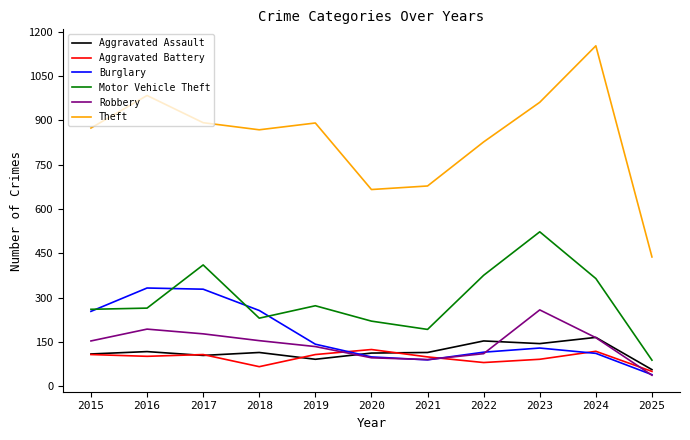

True or false: Motor Vehicle Theft and Robbery intersect in this chart.

False